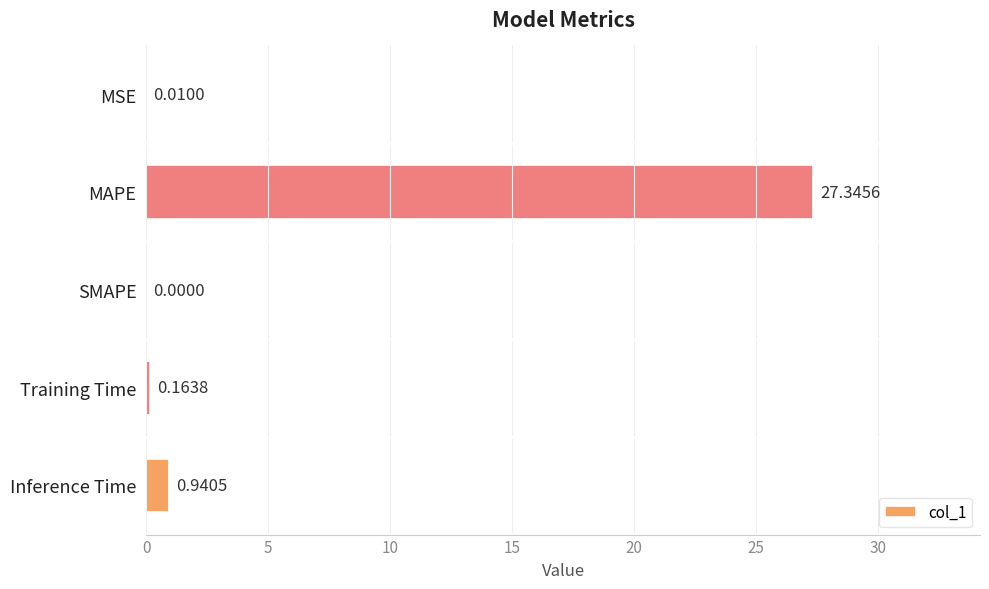

What is the sum of all values?

28.5